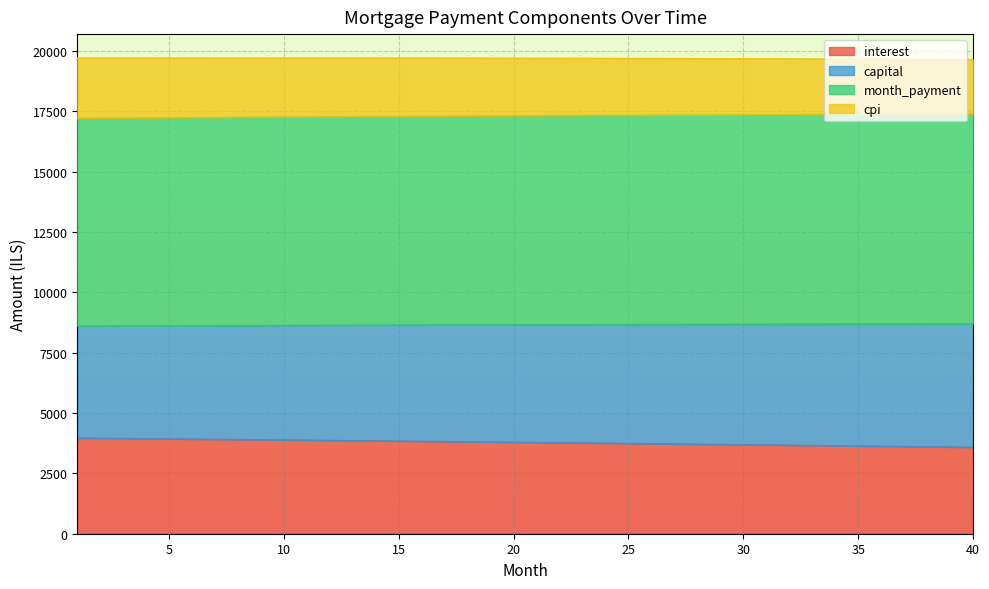

Which label corresponds to the largest value in the chart?

40